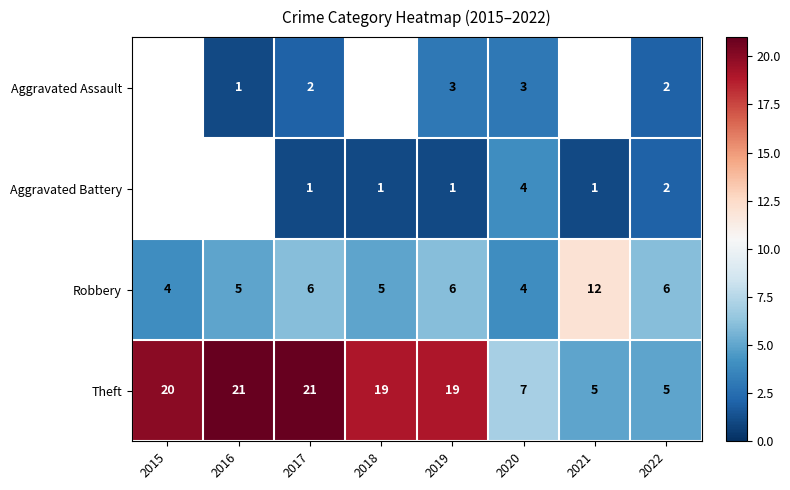

Is the value of Aggravated Assault at 2019 greater than the value of Theft at 2018?

No